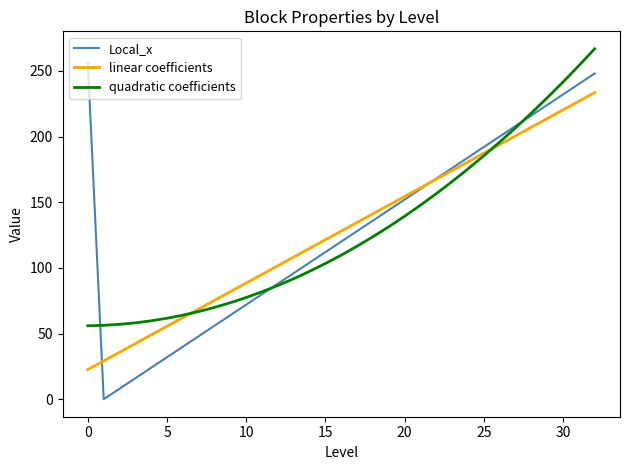

What is the sum of all quadratic coefficients values?

4224.0